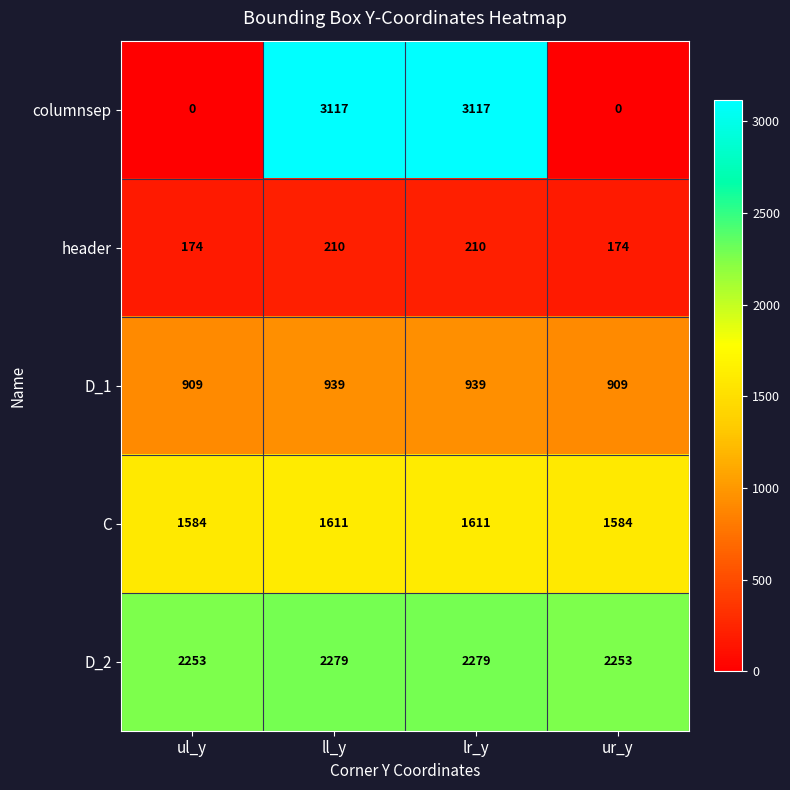

What is the lowest value of the D_2 series?

2253